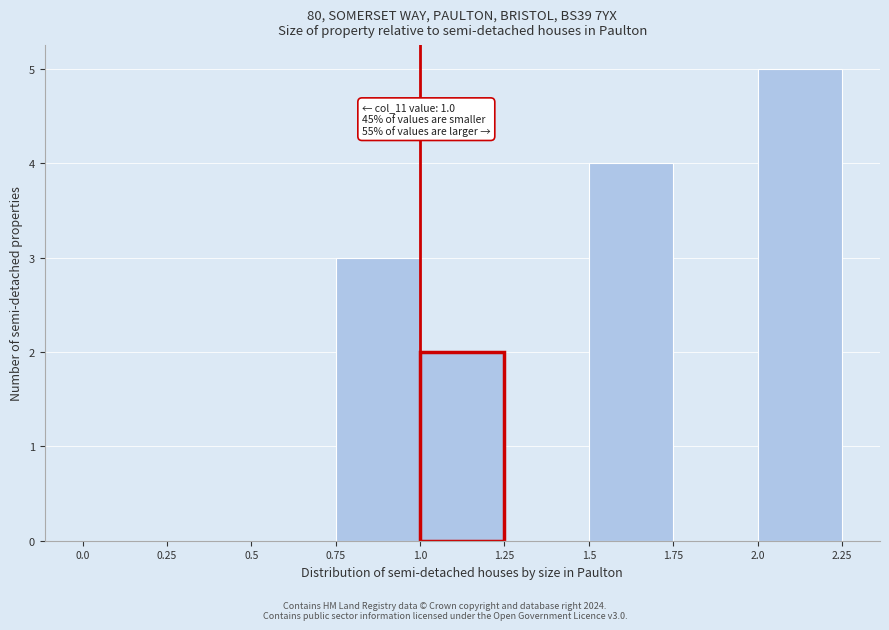

Which range on the x-axis has the tallest bar?

2.0 to 2.25